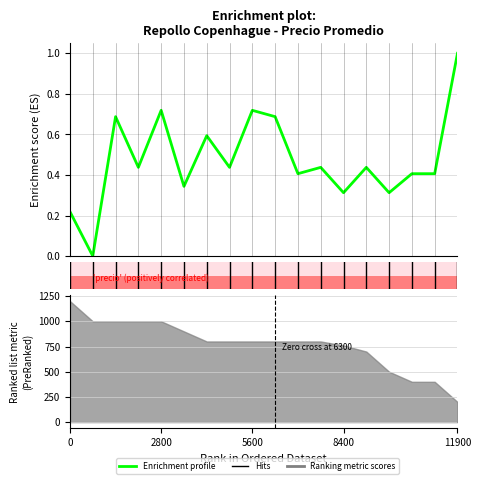

Where is the first local minimum?

2